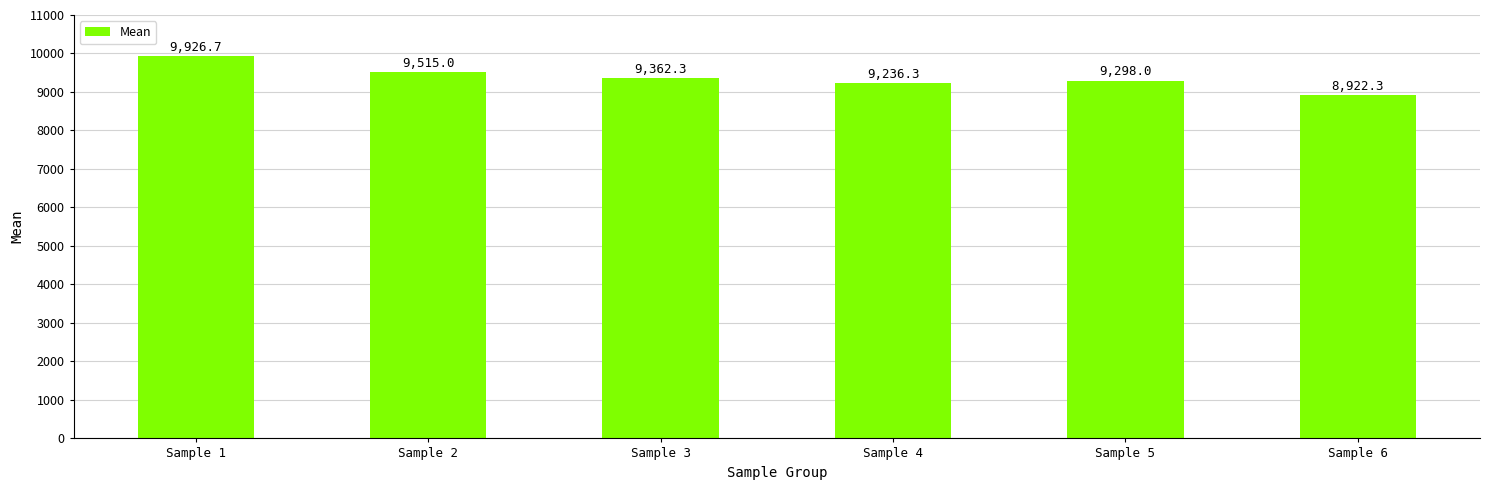

Is it true that the value at Sample 5 is 15993.0?

False